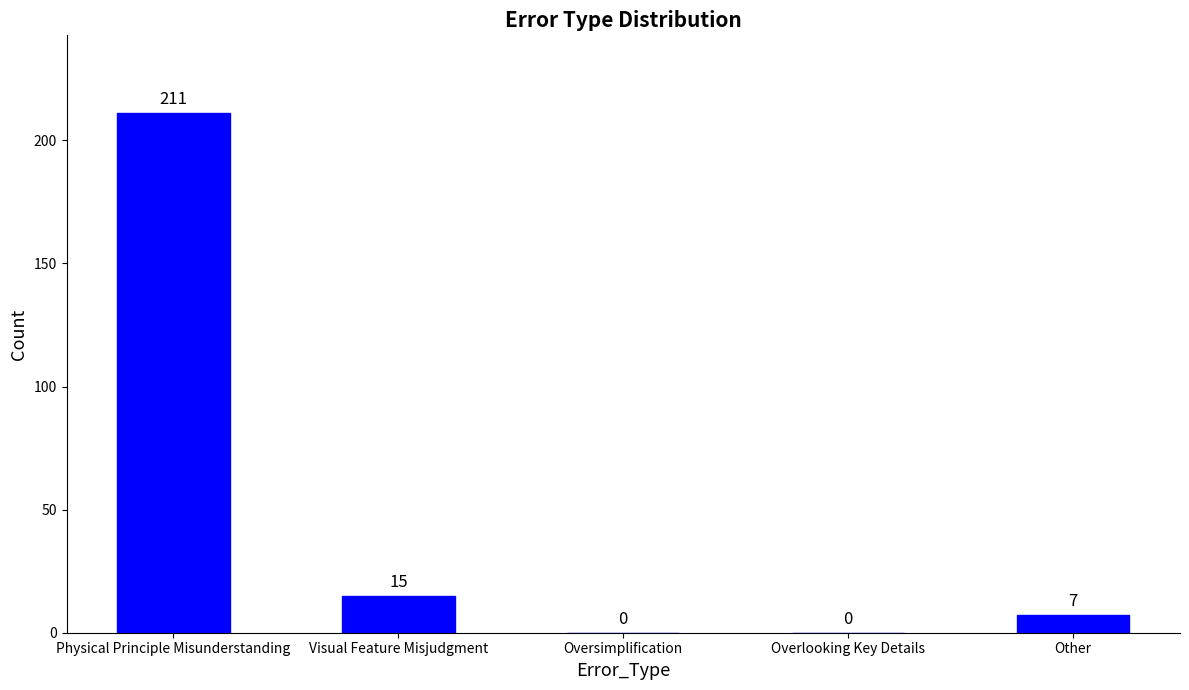

The chart shows a value of 93 at Physical Principle Misunderstanding. True or false?

False